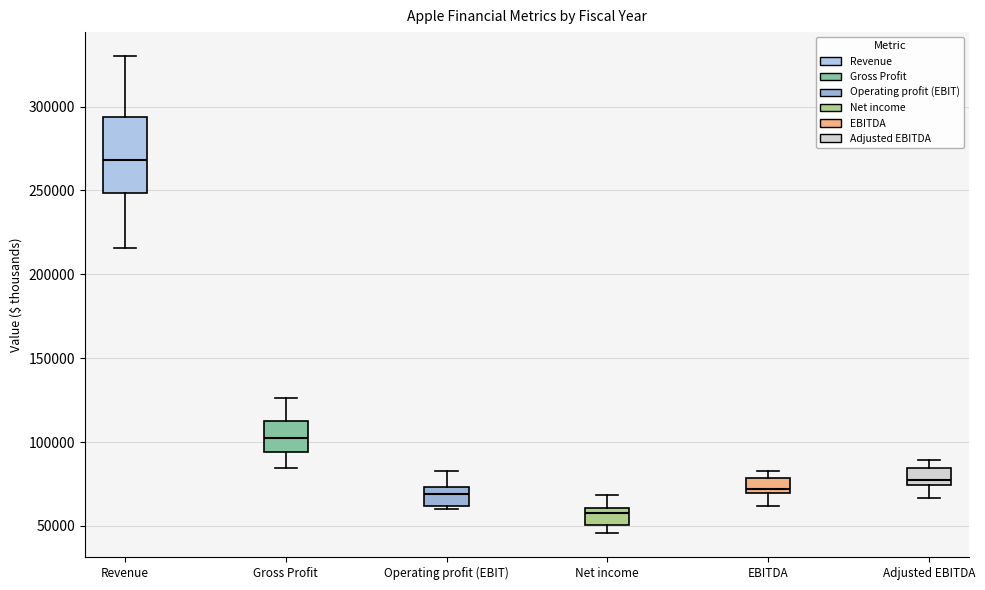

Comparing the boxes themselves (not the whiskers), which one is the tallest?

Revenue